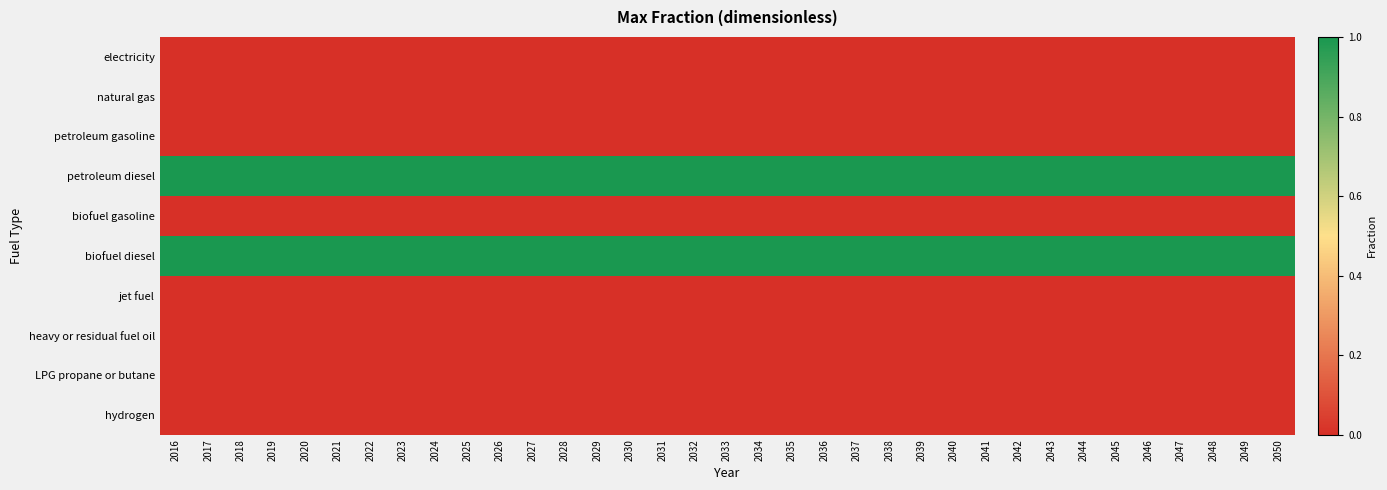

Reading left to right, list all the values displayed in this chart.

electricity: 2016=0	2017=0	2018=0	2019=0	2020=0	2021=0	2022=0	2023=0	2024=0	2025=0	2026=0	2027=0	2028=0	2029=0	2030=0	2031=0	2032=0	2033=0	2034=0	2035=0	2036=0	2037=0	2038=0	2039=0	2040=0	2041=0	2042=0	2043=0	2044=0	2045=0	2046=0	2047=0	2048=0	2049=0	2050=0
natural gas: 2016=0	2017=0	2018=0	2019=0	2020=0	2021=0	2022=0	2023=0	2024=0	2025=0	2026=0	2027=0	2028=0	2029=0	2030=0	2031=0	2032=0	2033=0	2034=0	2035=0	2036=0	2037=0	2038=0	2039=0	2040=0	2041=0	2042=0	2043=0	2044=0	2045=0	2046=0	2047=0	2048=0	2049=0	2050=0
petroleum gasoline: 2016=0	2017=0	2018=0	2019=0	2020=0	2021=0	2022=0	2023=0	2024=0	2025=0	2026=0	2027=0	2028=0	2029=0	2030=0	2031=0	2032=0	2033=0	2034=0	2035=0	2036=0	2037=0	2038=0	2039=0	2040=0	2041=0	2042=0	2043=0	2044=0	2045=0	2046=0	2047=0	2048=0	2049=0	2050=0
petroleum diesel: 2016=1	2017=1	2018=1	2019=1	2020=1	2021=1	2022=1	2023=1	2024=1	2025=1	2026=1	2027=1	2028=1	2029=1	2030=1	2031=1	2032=1	2033=1	2034=1	2035=1	2036=1	2037=1	2038=1	2039=1	2040=1	2041=1	2042=1	2043=1	2044=1	2045=1	2046=1	2047=1	2048=1	2049=1	2050=1
biofuel gasoline: 2016=0	2017=0	2018=0	2019=0	2020=0	2021=0	2022=0	2023=0	2024=0	2025=0	2026=0	2027=0	2028=0	2029=0	2030=0	2031=0	2032=0	2033=0	2034=0	2035=0	2036=0	2037=0	2038=0	2039=0	2040=0	2041=0	2042=0	2043=0	2044=0	2045=0	2046=0	2047=0	2048=0	2049=0	2050=0
biofuel diesel: 2016=1	2017=1	2018=1	2019=1	2020=1	2021=1	2022=1	2023=1	2024=1	2025=1	2026=1	2027=1	2028=1	2029=1	2030=1	2031=1	2032=1	2033=1	2034=1	2035=1	2036=1	2037=1	2038=1	2039=1	2040=1	2041=1	2042=1	2043=1	2044=1	2045=1	2046=1	2047=1	2048=1	2049=1	2050=1
jet fuel: 2016=0	2017=0	2018=0	2019=0	2020=0	2021=0	2022=0	2023=0	2024=0	2025=0	2026=0	2027=0	2028=0	2029=0	2030=0	2031=0	2032=0	2033=0	2034=0	2035=0	2036=0	2037=0	2038=0	2039=0	2040=0	2041=0	2042=0	2043=0	2044=0	2045=0	2046=0	2047=0	2048=0	2049=0	2050=0
heavy or residual fuel oil: 2016=0	2017=0	2018=0	2019=0	2020=0	2021=0	2022=0	2023=0	2024=0	2025=0	2026=0	2027=0	2028=0	2029=0	2030=0	2031=0	2032=0	2033=0	2034=0	2035=0	2036=0	2037=0	2038=0	2039=0	2040=0	2041=0	2042=0	2043=0	2044=0	2045=0	2046=0	2047=0	2048=0	2049=0	2050=0
LPG propane or butane: 2016=0	2017=0	2018=0	2019=0	2020=0	2021=0	2022=0	2023=0	2024=0	2025=0	2026=0	2027=0	2028=0	2029=0	2030=0	2031=0	2032=0	2033=0	2034=0	2035=0	2036=0	2037=0	2038=0	2039=0	2040=0	2041=0	2042=0	2043=0	2044=0	2045=0	2046=0	2047=0	2048=0	2049=0	2050=0
hydrogen: 2016=0	2017=0	2018=0	2019=0	2020=0	2021=0	2022=0	2023=0	2024=0	2025=0	2026=0	2027=0	2028=0	2029=0	2030=0	2031=0	2032=0	2033=0	2034=0	2035=0	2036=0	2037=0	2038=0	2039=0	2040=0	2041=0	2042=0	2043=0	2044=0	2045=0	2046=0	2047=0	2048=0	2049=0	2050=0